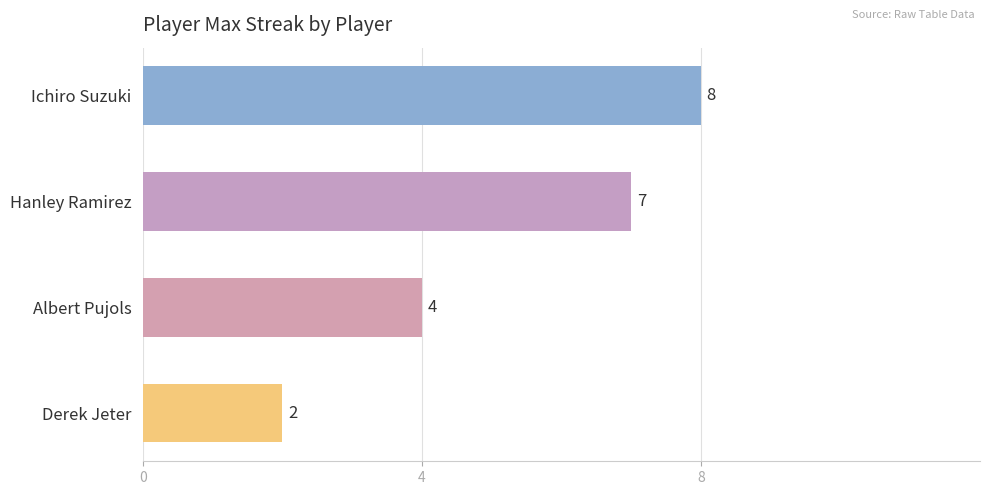

Reading bottom to top, what are all the values shown in this chart?

Derek Jeter=2	Albert Pujols=4	Hanley Ramirez=7	Ichiro Suzuki=8